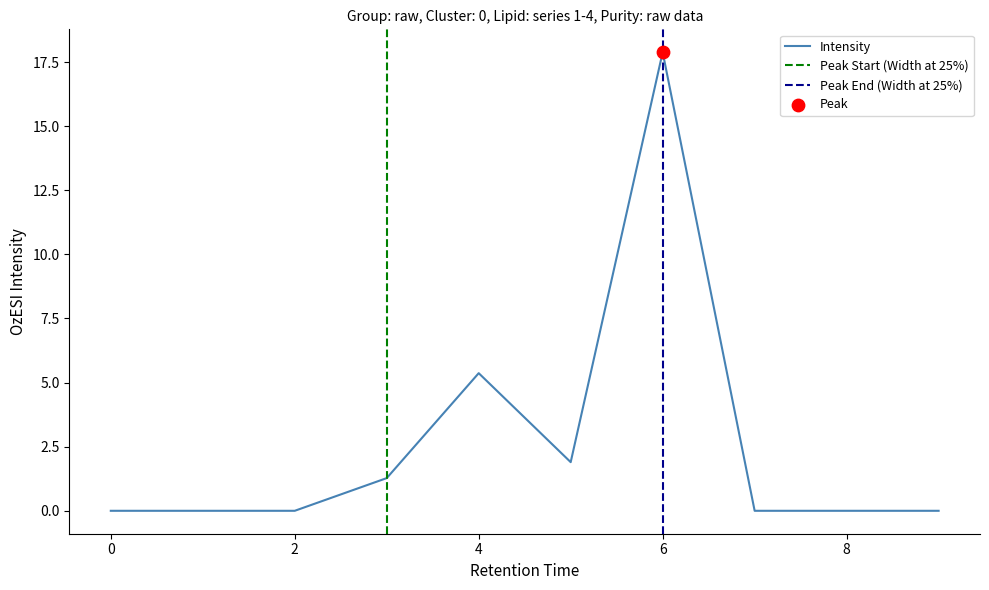

At which label is Intensity closest to 8?

4